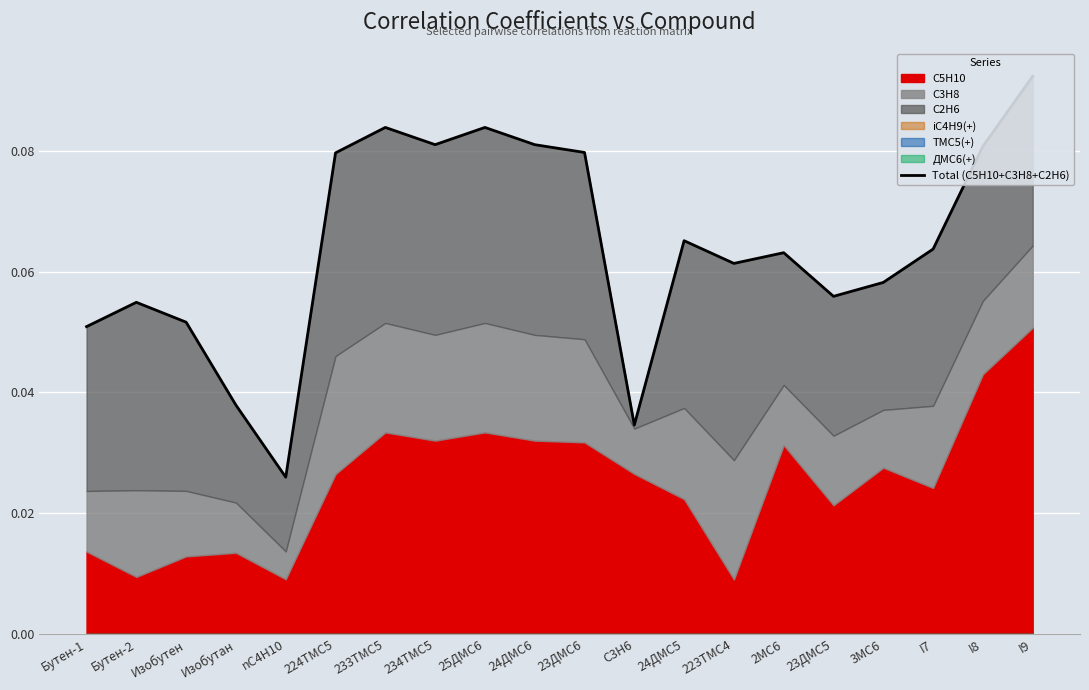

How many points are higher than both their immediate neighbors (excluding endpoints)?

5